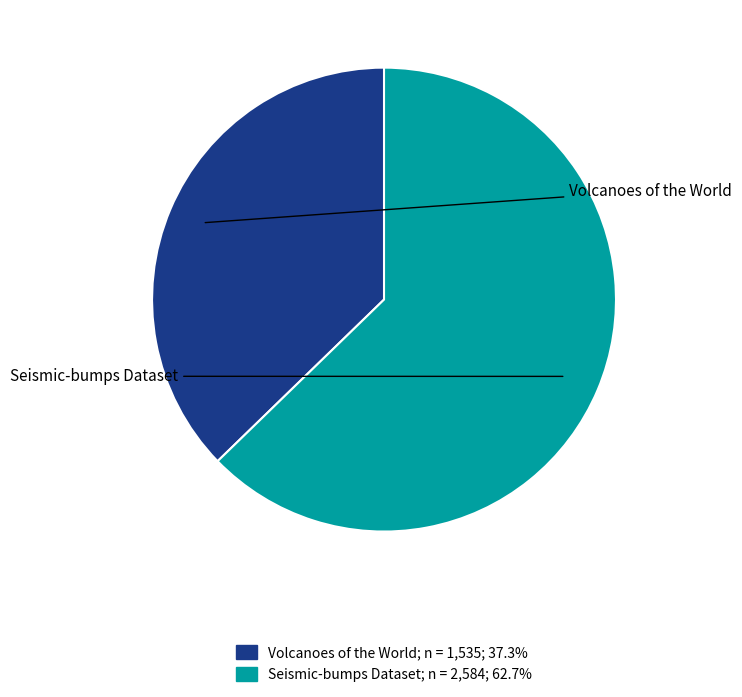

Rank the categories by value from lowest to highest.

Volcanoes of the World, Seismic-bumps Dataset